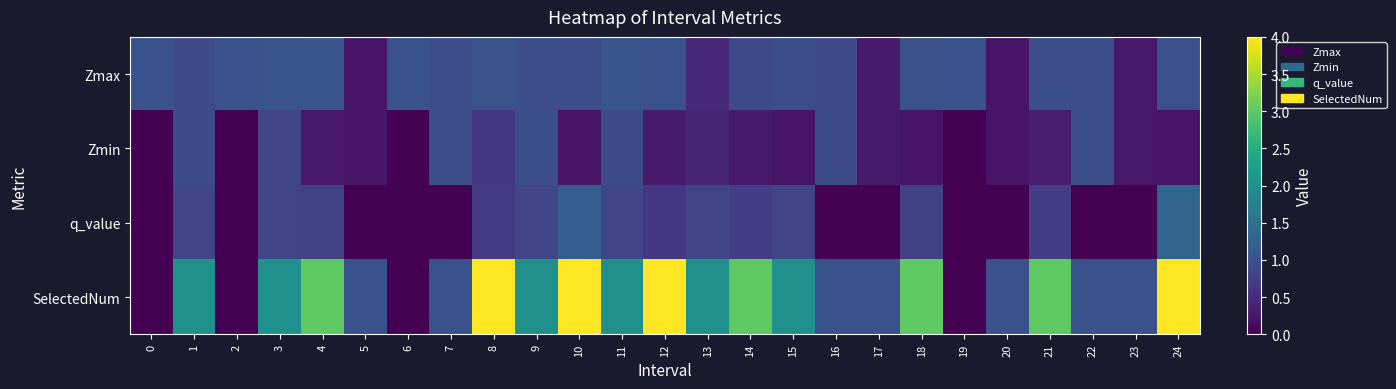

Reading left to right, extract all data points from this chart.

Zmax: 0=1.0	1=0.9	2=1.0	3=1.0	4=1.1	5=0.2	6=1.0	7=0.9	8=1.0	9=1.0	10=0.9	11=1.0	12=1.0	13=0.4	14=0.9	15=1.0	16=0.9	17=0.3	18=1.0	19=1.0	20=0.2	21=1.0	22=1.0	23=0.3	24=1.0
Zmin: 0=0.0	1=0.9	2=0.0	3=0.8	4=0.3	5=0.2	6=0.0	7=0.9	8=0.6	9=1.0	10=0.2	11=0.9	12=0.3	13=0.4	14=0.3	15=0.2	16=0.9	17=0.3	18=0.2	19=0.0	20=0.2	21=0.3	22=1.0	23=0.3	24=0.2
q_value: 0=0.0	1=0.8	2=0.0	3=0.8	4=0.8	5=-0.0	6=0.0	7=-0.0	8=0.7	9=0.8	10=1.2	11=0.8	12=0.7	13=0.8	14=0.7	15=0.8	16=-0.0	17=-0.0	18=0.8	19=0.0	20=-0.0	21=0.7	22=-0.0	23=-0.0	24=1.3
SelectedNum: 0=0.0	1=2.0	2=0.0	3=2.0	4=3.0	5=1.0	6=0.0	7=1.0	8=4.0	9=2.0	10=4.0	11=2.0	12=4.0	13=2.0	14=3.0	15=2.0	16=1.0	17=1.0	18=3.0	19=0.0	20=1.0	21=3.0	22=1.0	23=1.0	24=4.0